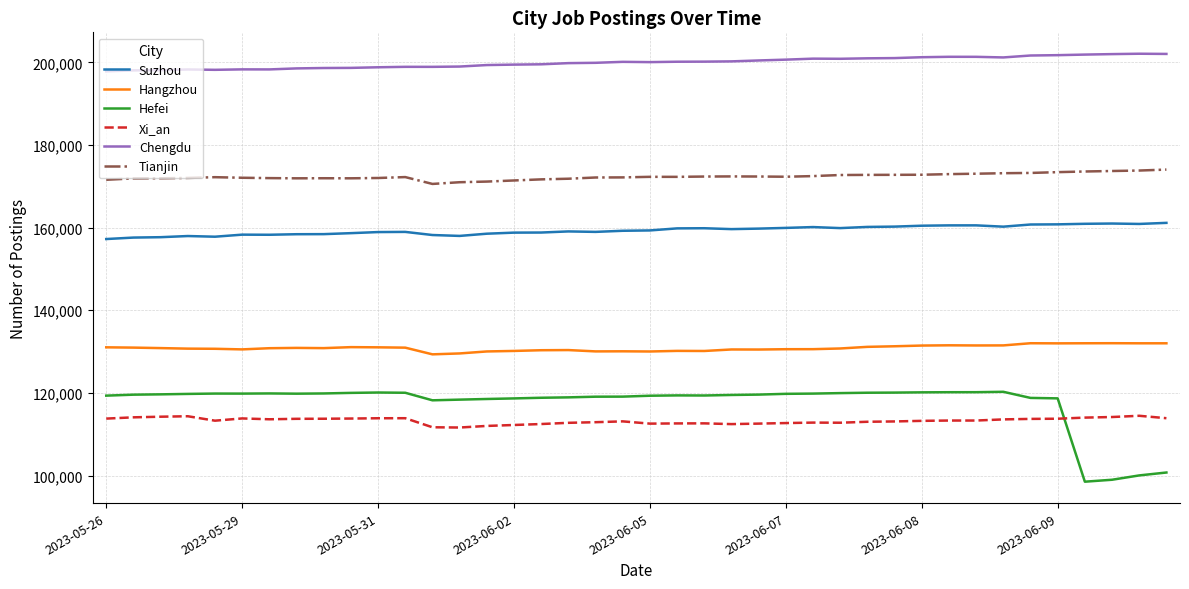

What are all the series names shown in the legend?

Suzhou, Hangzhou, Hefei, Xi_an, Chengdu, Tianjin